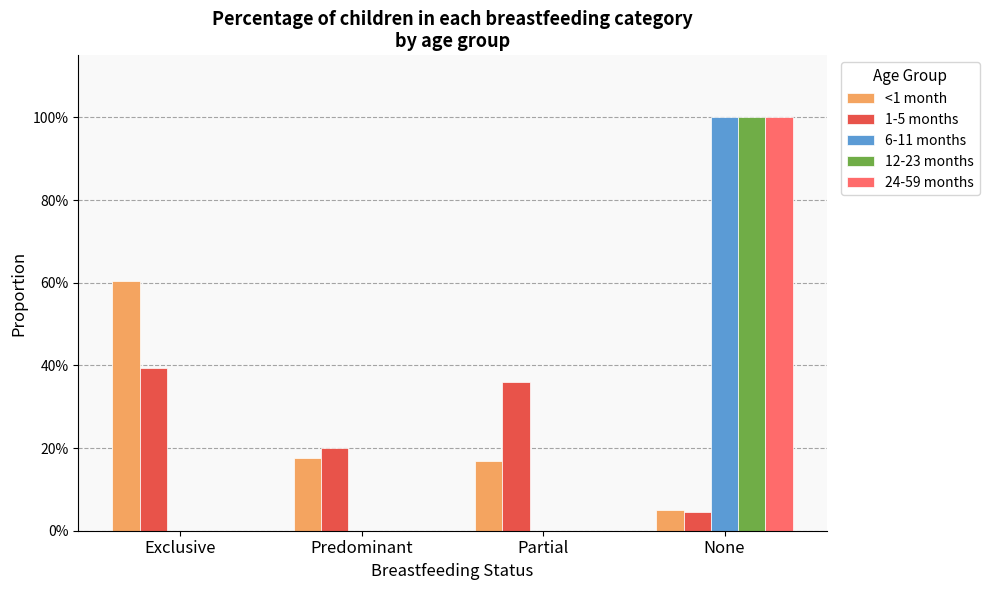

What is the difference between the highest and lowest values at Partial?

0.4